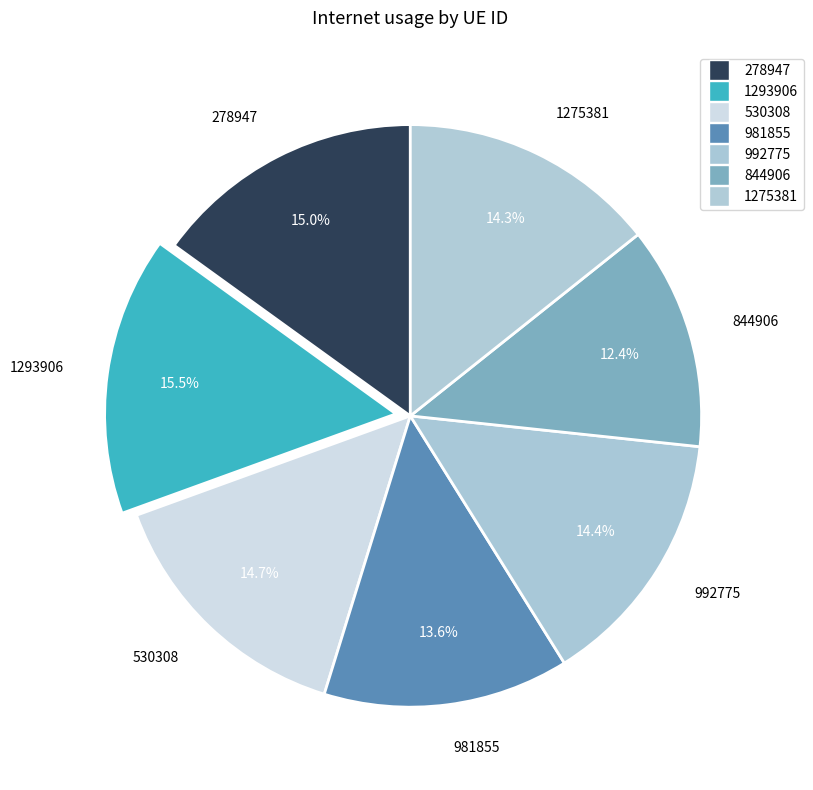

Which slice is the smallest?

844906